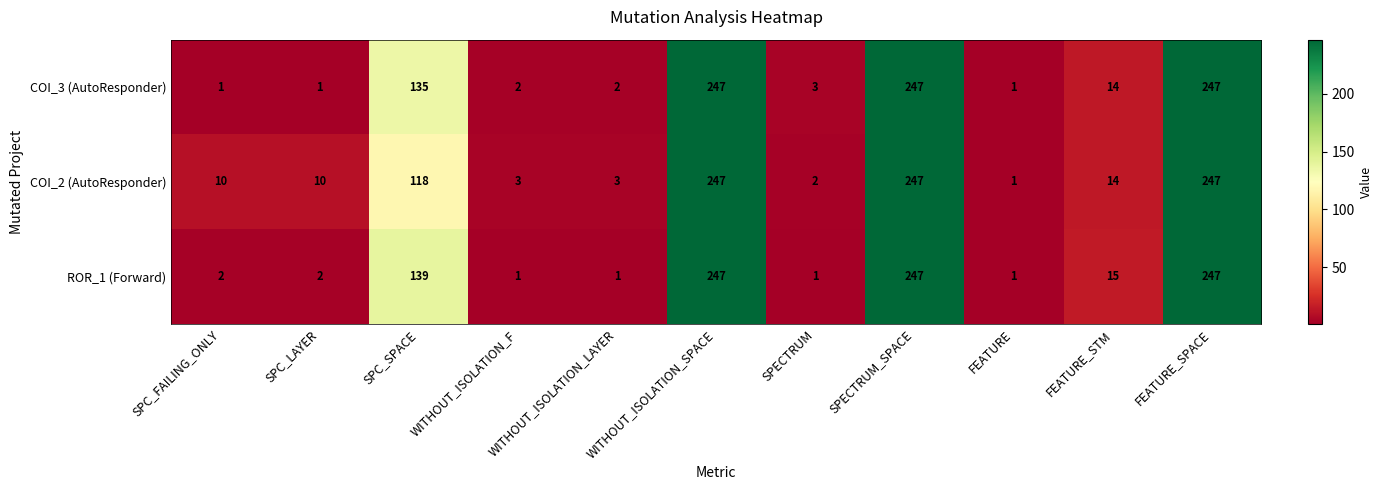

How many distinct data groups are displayed?

3